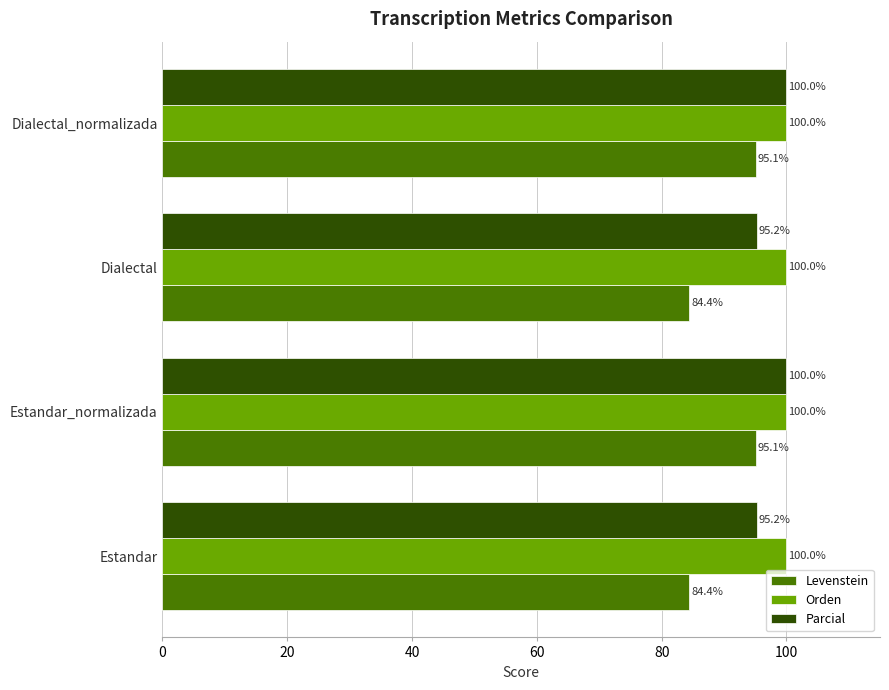

Between Estandar and Estandar_normalizada, which series saw the biggest shift?

Levenstein